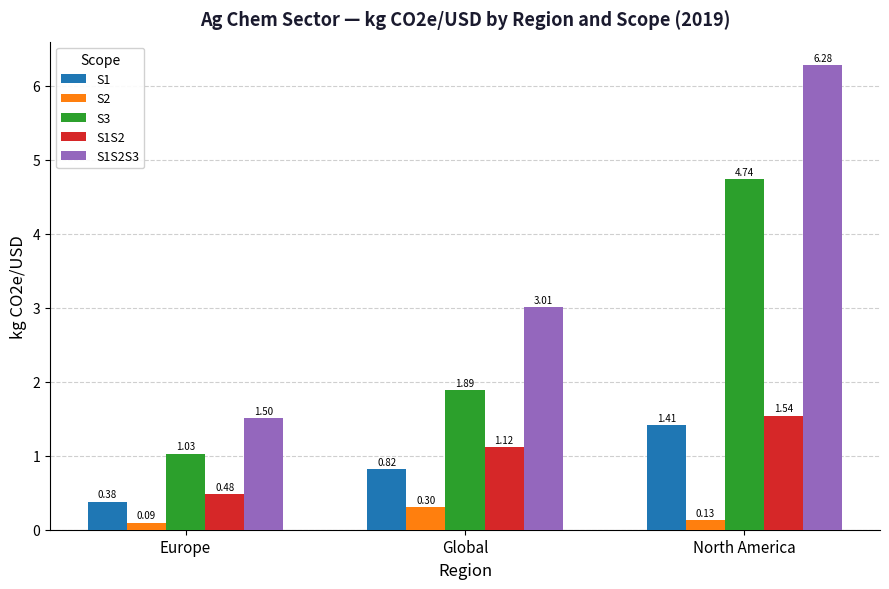

Is it true that S1S2S3 equals 1.1 at Global?

False